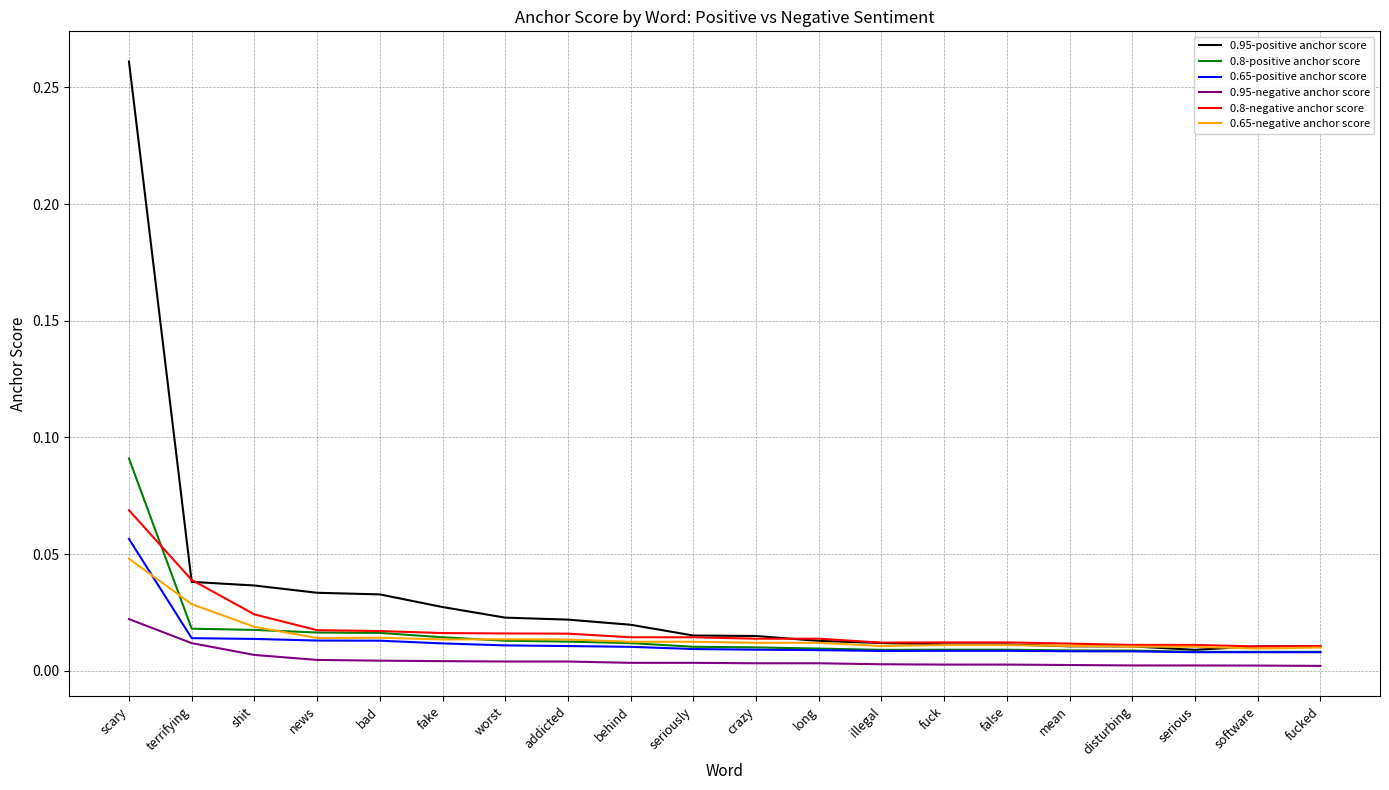

At which label does 0.8-positive anchor score reach its peak?

scary